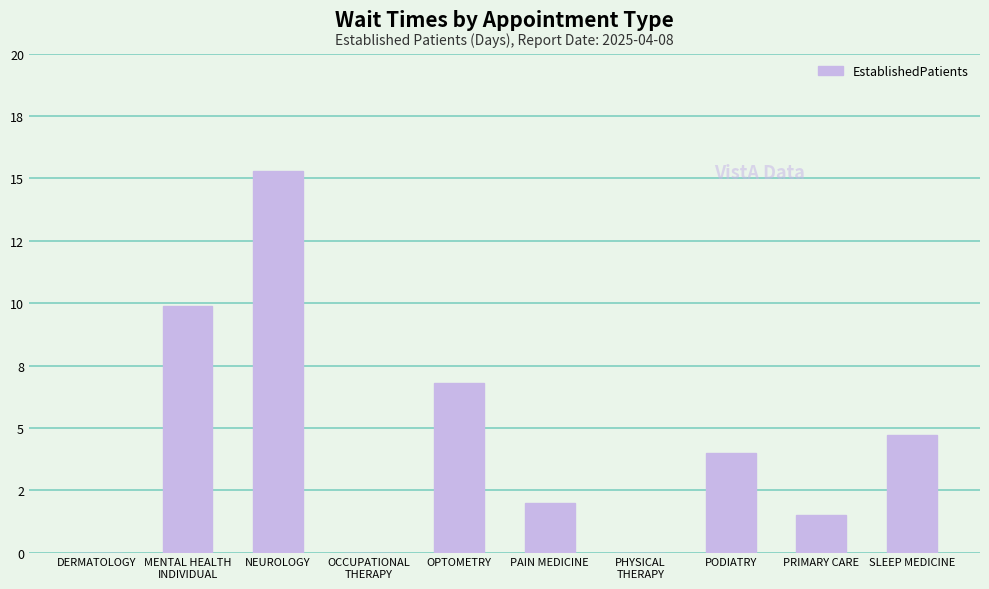

What is the label of the 10th bar from the right?

DERMATOLOGY